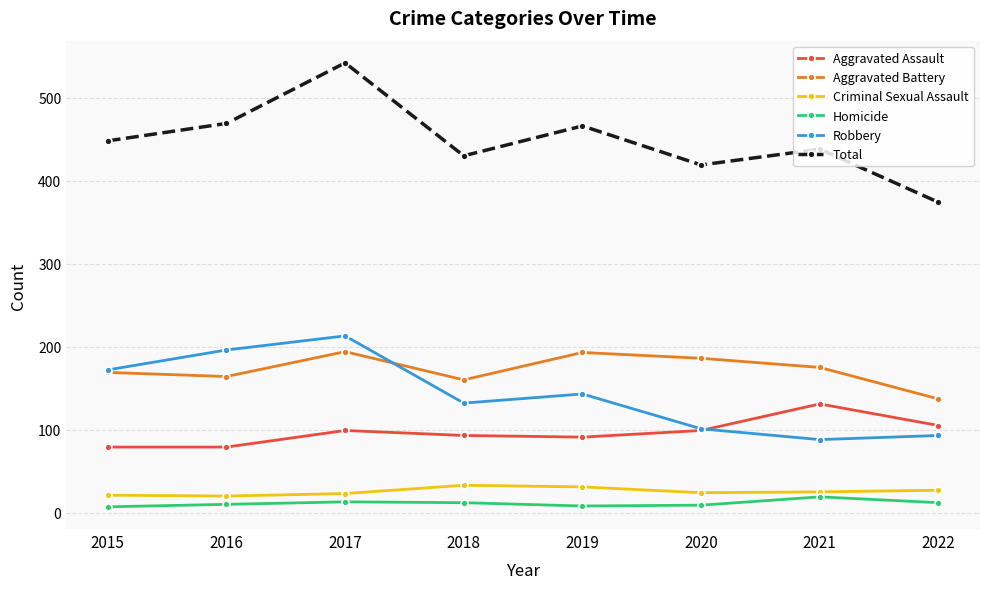

What is the value of the Aggravated Assault point at the 7th from the left?

131